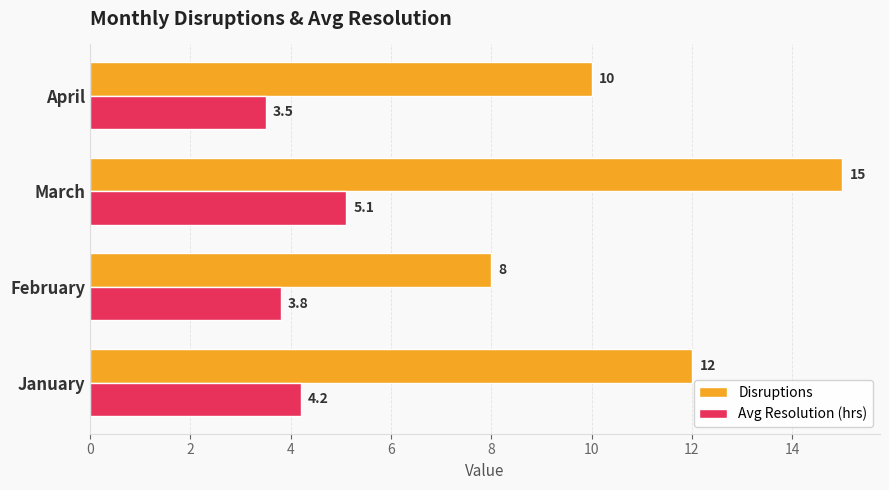

Which series has the widest spread of values?

Disruptions